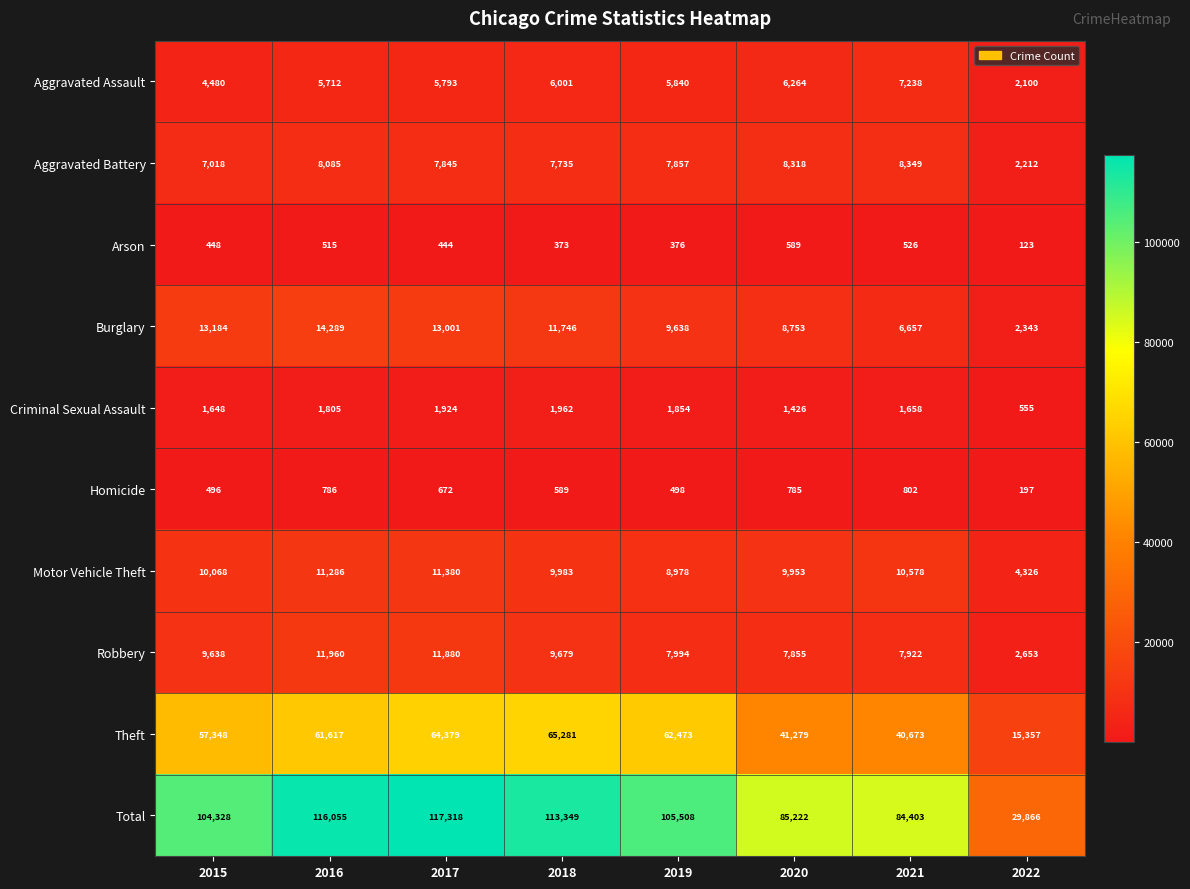

What is the difference between the Theft values at 2018 and 2020?

24002